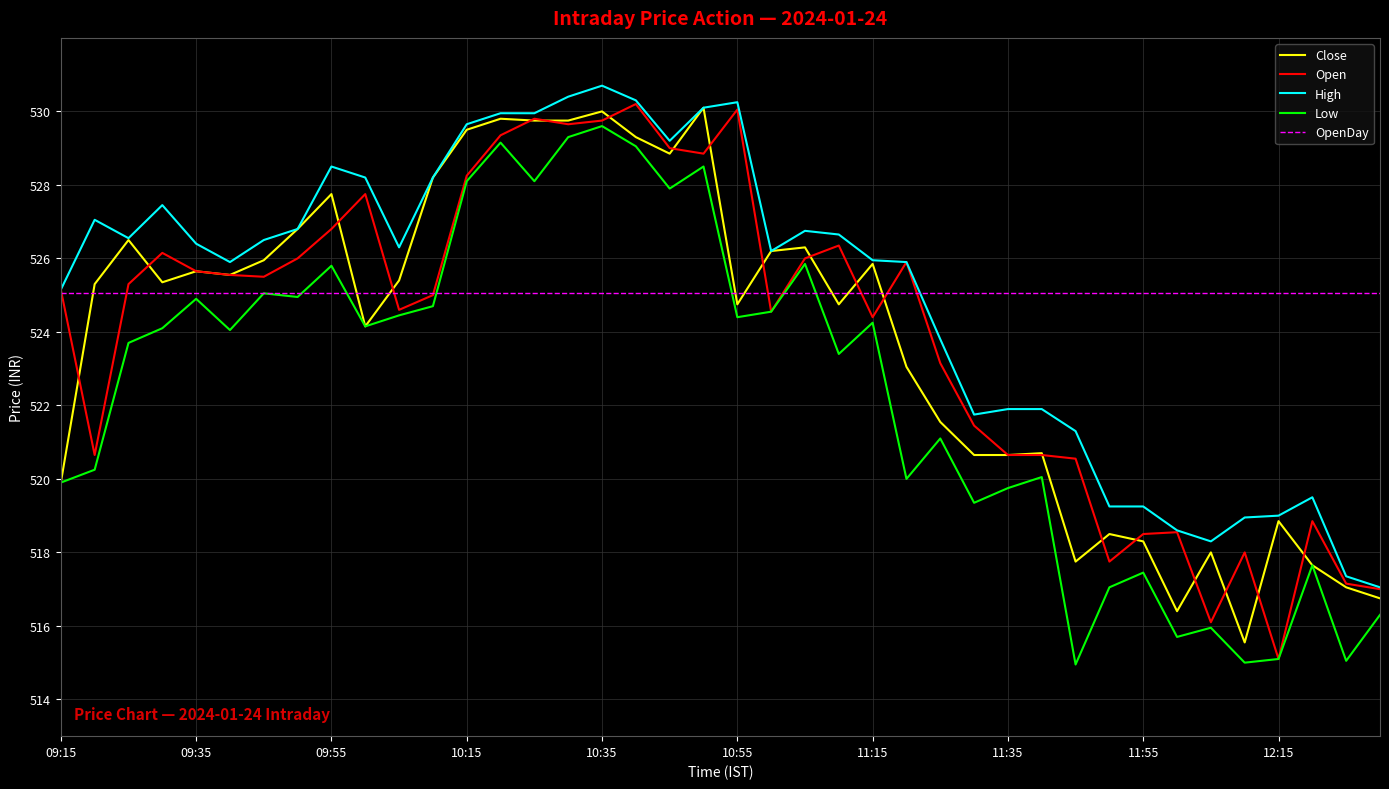

True or false: High and Low intersect in this chart.

False